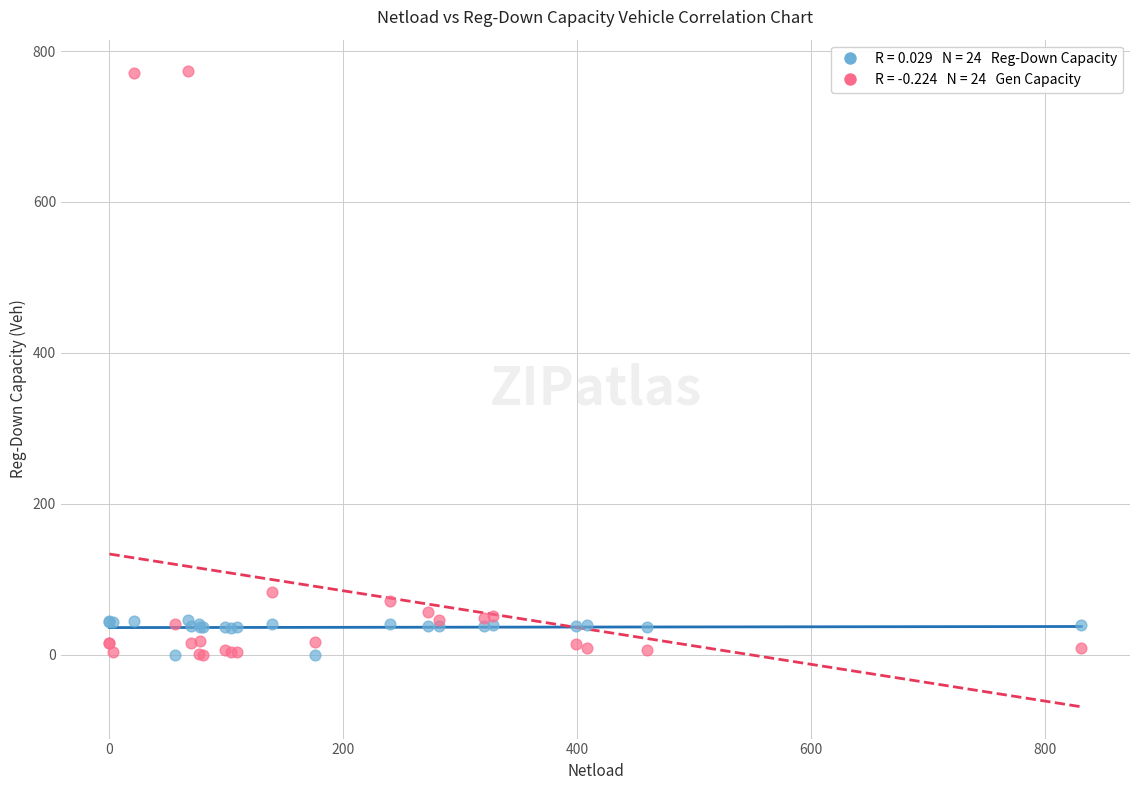

Across all series, what Y value is closest to 386?

83.3